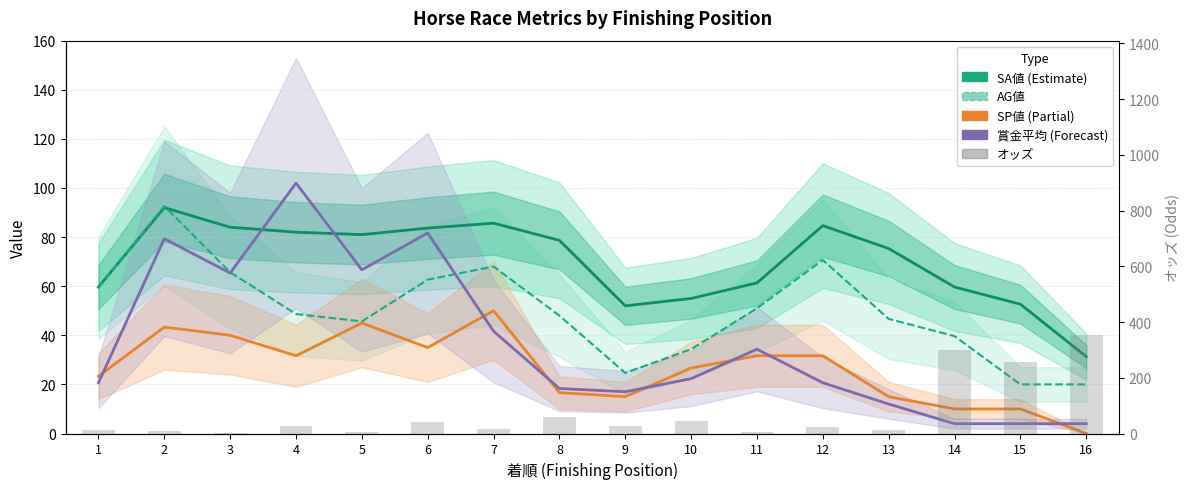

Which category has the lowest value in the オッズ series?

3